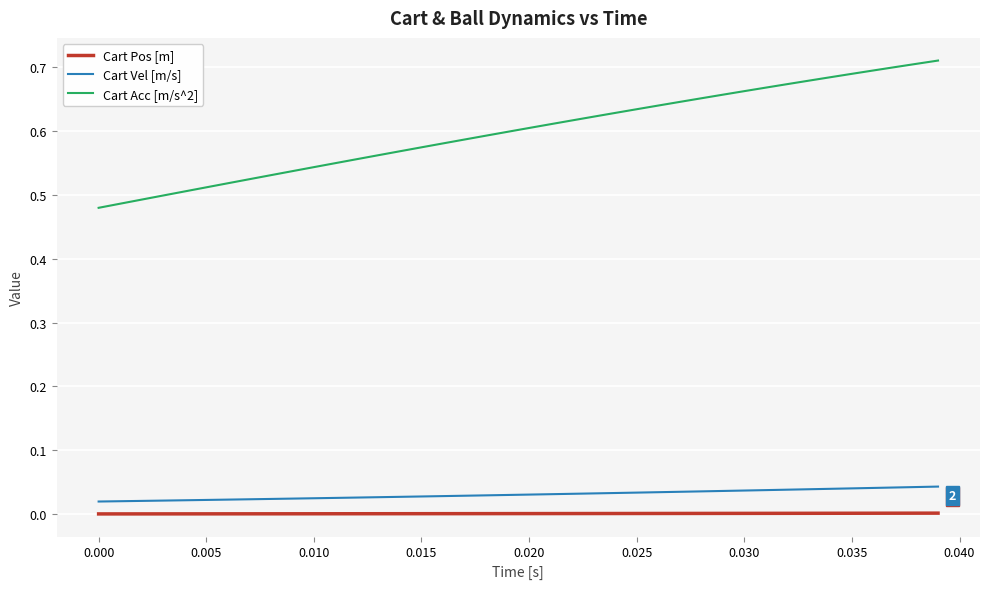

True or false: Cart Acc [m/s^2] and Cart Vel [m/s] intersect in this chart.

False